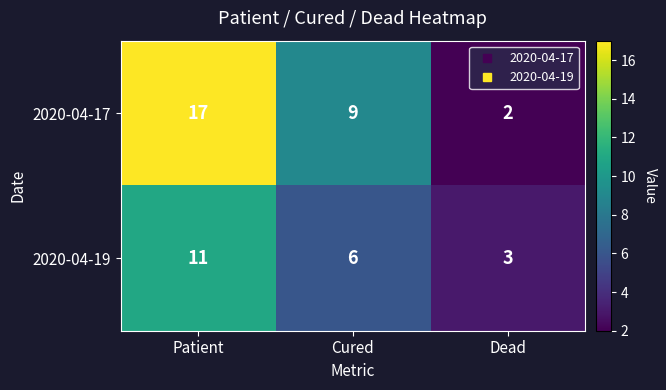

Reading left to right, what are all the values shown in this chart?

2020-04-17: Patient=17	Cured=9	Dead=2
2020-04-19: Patient=11	Cured=6	Dead=3